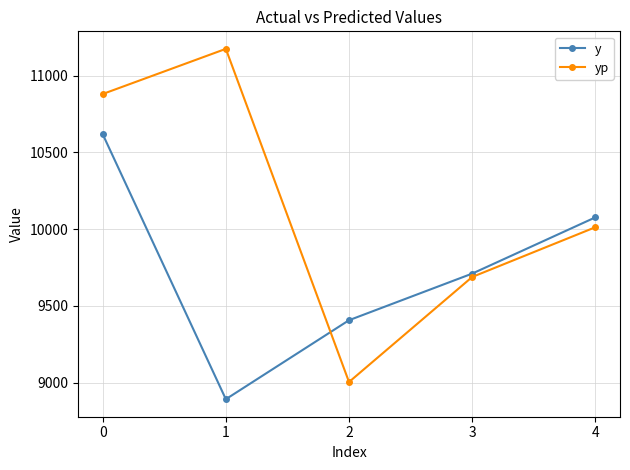

How many values in the yp series are below 10012?

2